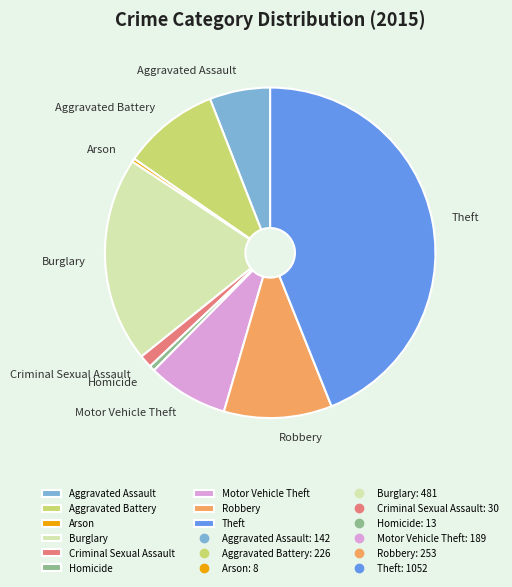

Which has a higher value, Criminal Sexual Assault or Arson?

Criminal Sexual Assault